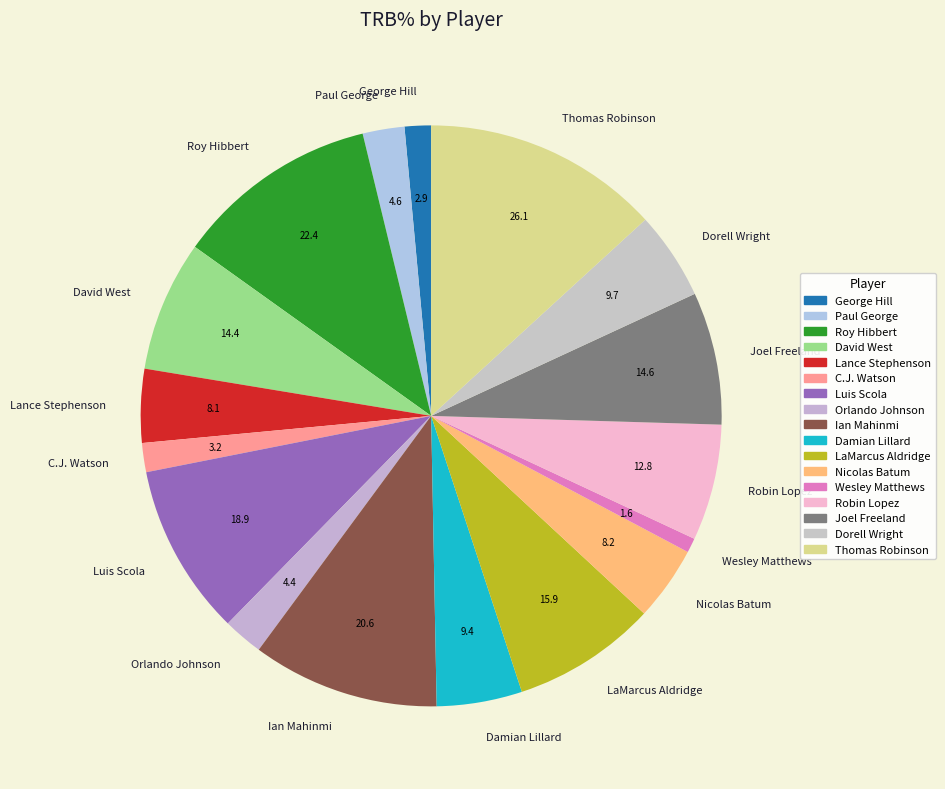

Count the number of slices in the pie.

17